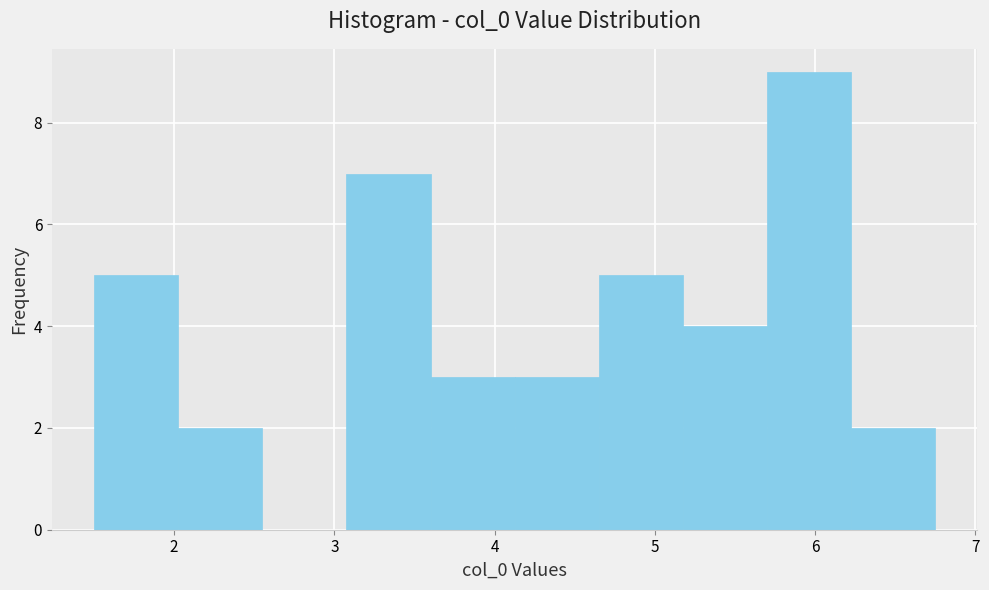

What is the height of the bar covering 6.2 to 6.8 on the x-axis? Neither the bar edges nor the heights are printed on the chart, so give them approximately, as read against the axes.

2